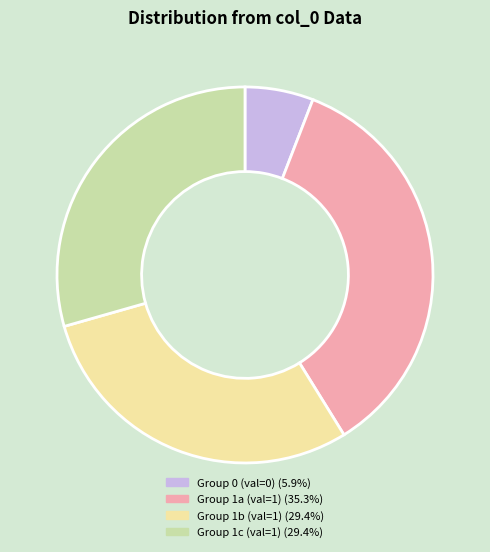

Is there any slice that represents more than half of the pie?

No